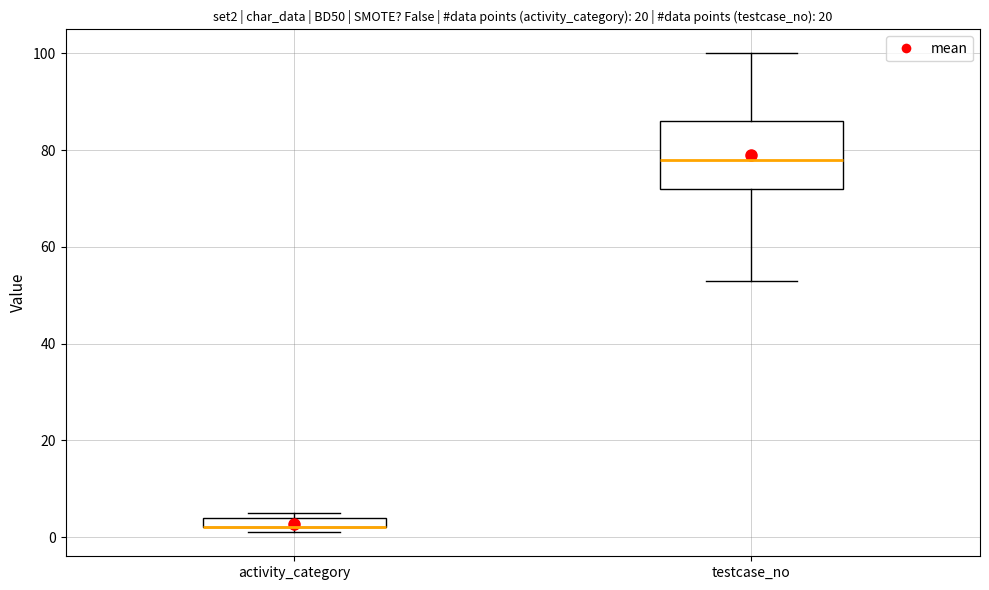

Comparing the boxes themselves (not the whiskers), which one is the tallest?

testcase_no